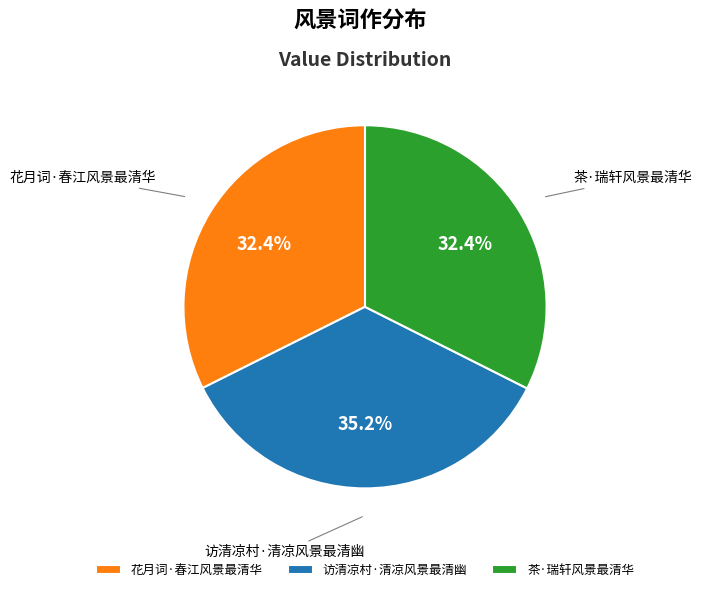

What percentage do 茶·瑞轩风景最清华 and 访清凉村·清凉风景最清幽 together represent?

67.6%